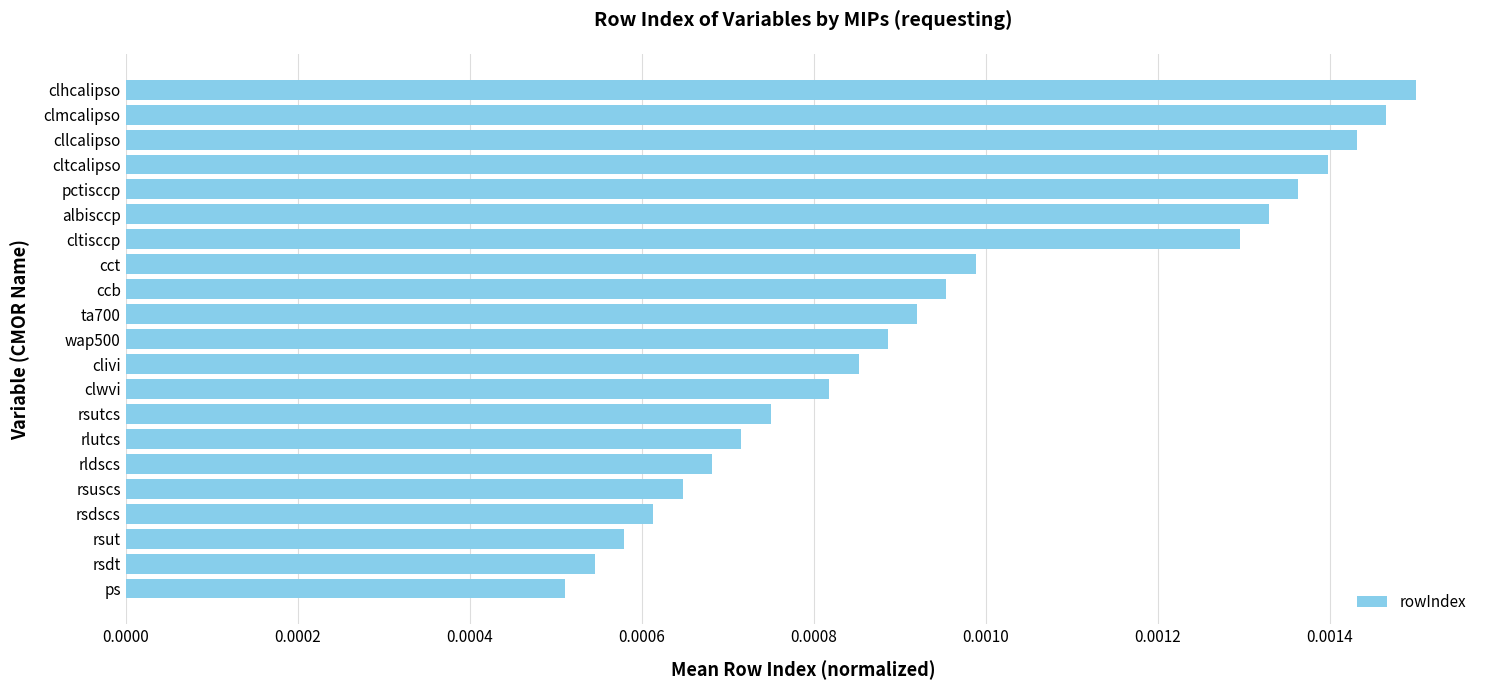

Are the bars grouped side by side (vs. stacked)?

No